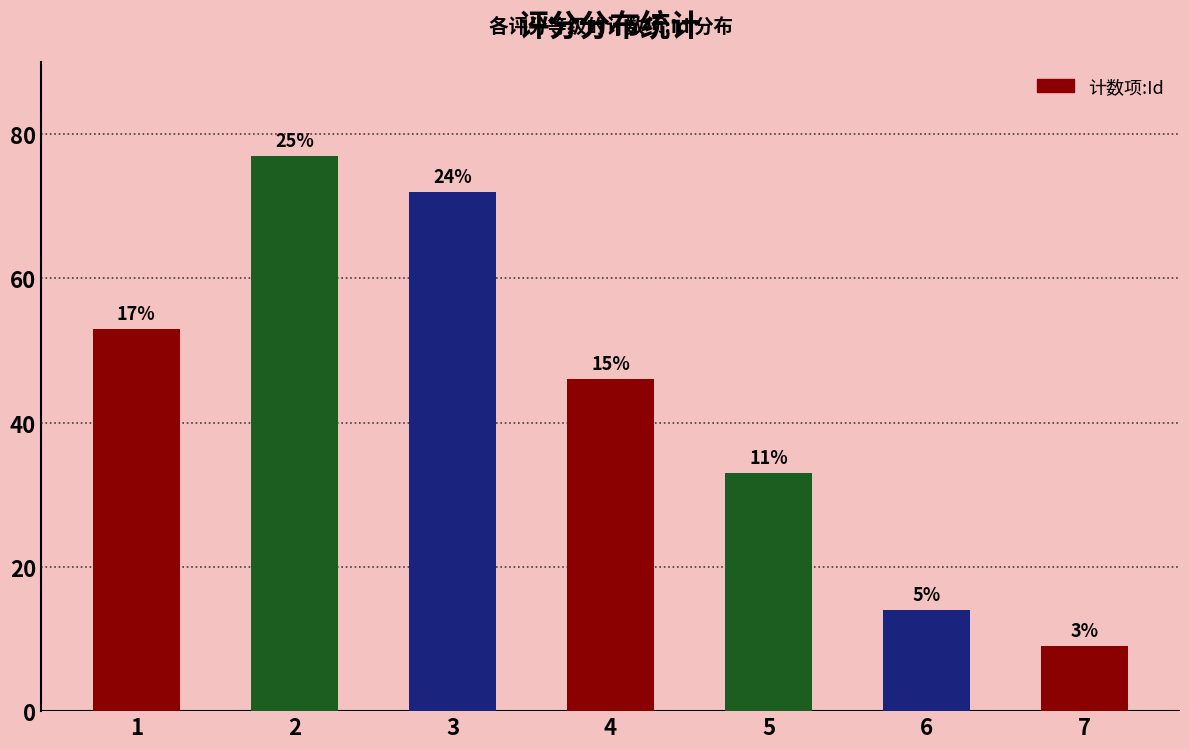

Rank the categories by value from lowest to highest.

7, 6, 5, 4, 1, 3, 2